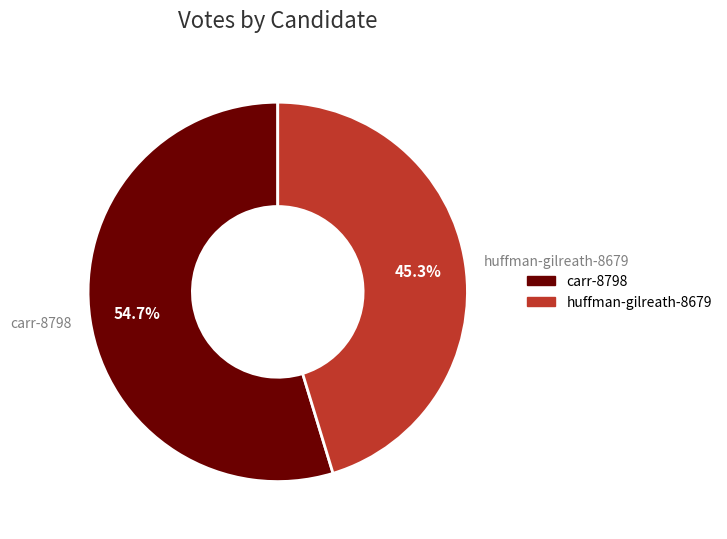

How many slices are in this pie chart?

2